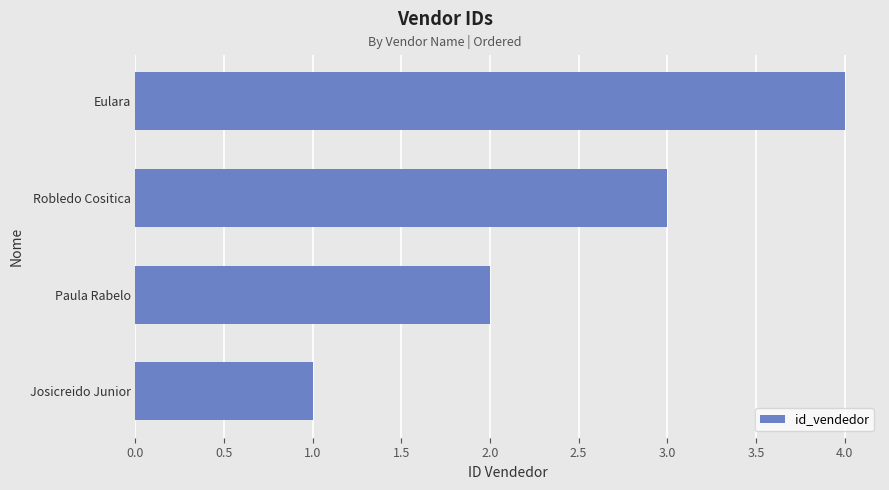

List the labels in order of value, smallest first.

Josicreido Junior, Paula Rabelo, Robledo Cositica, Eulara